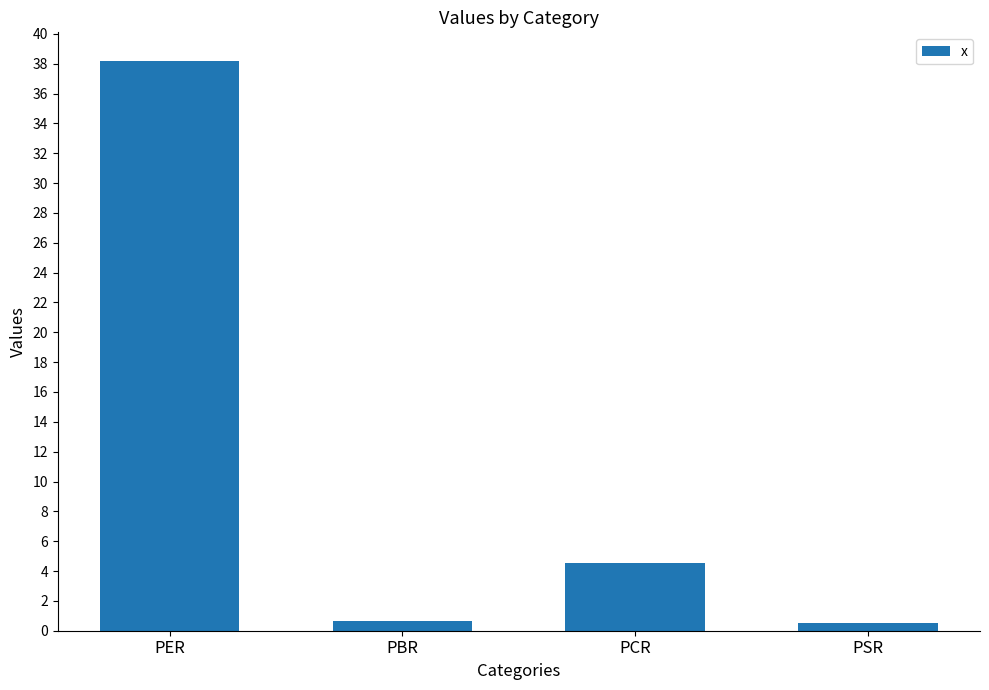

Which category has the highest value across all series?

PER